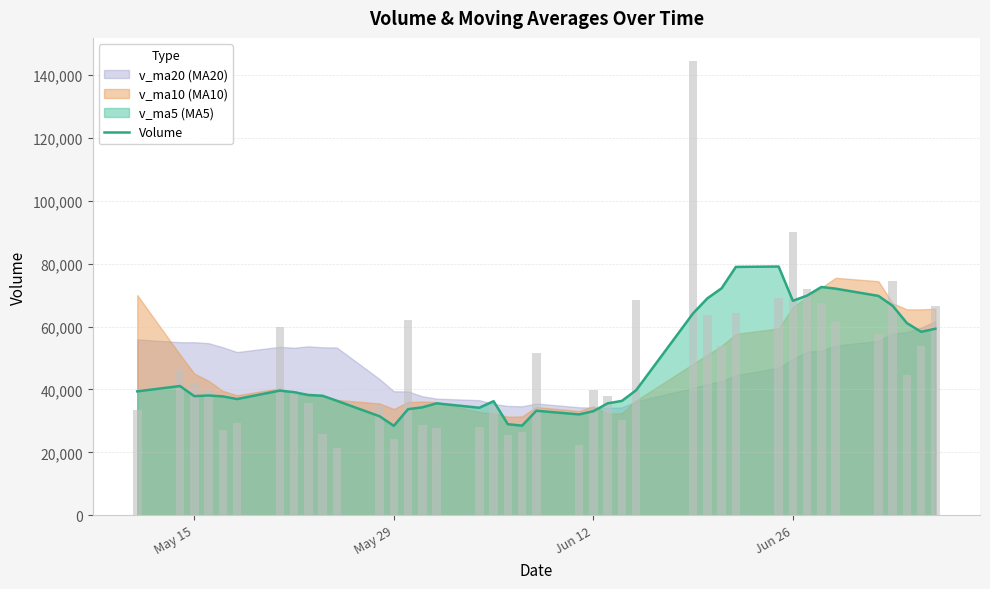

What is the minimum value shown in the chart?

21398.5